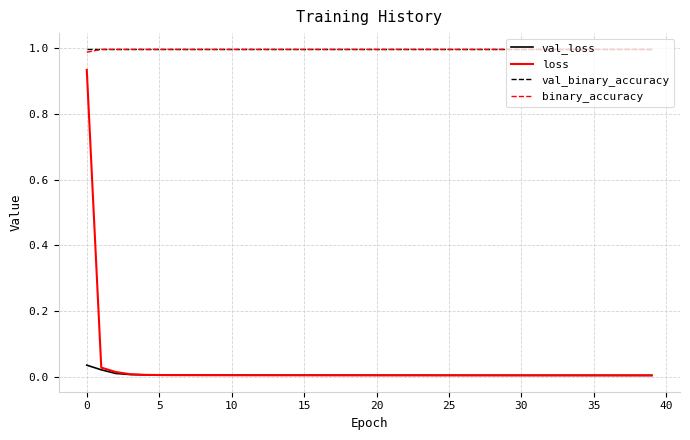

Is this an area chart (filled region under the line)?

No